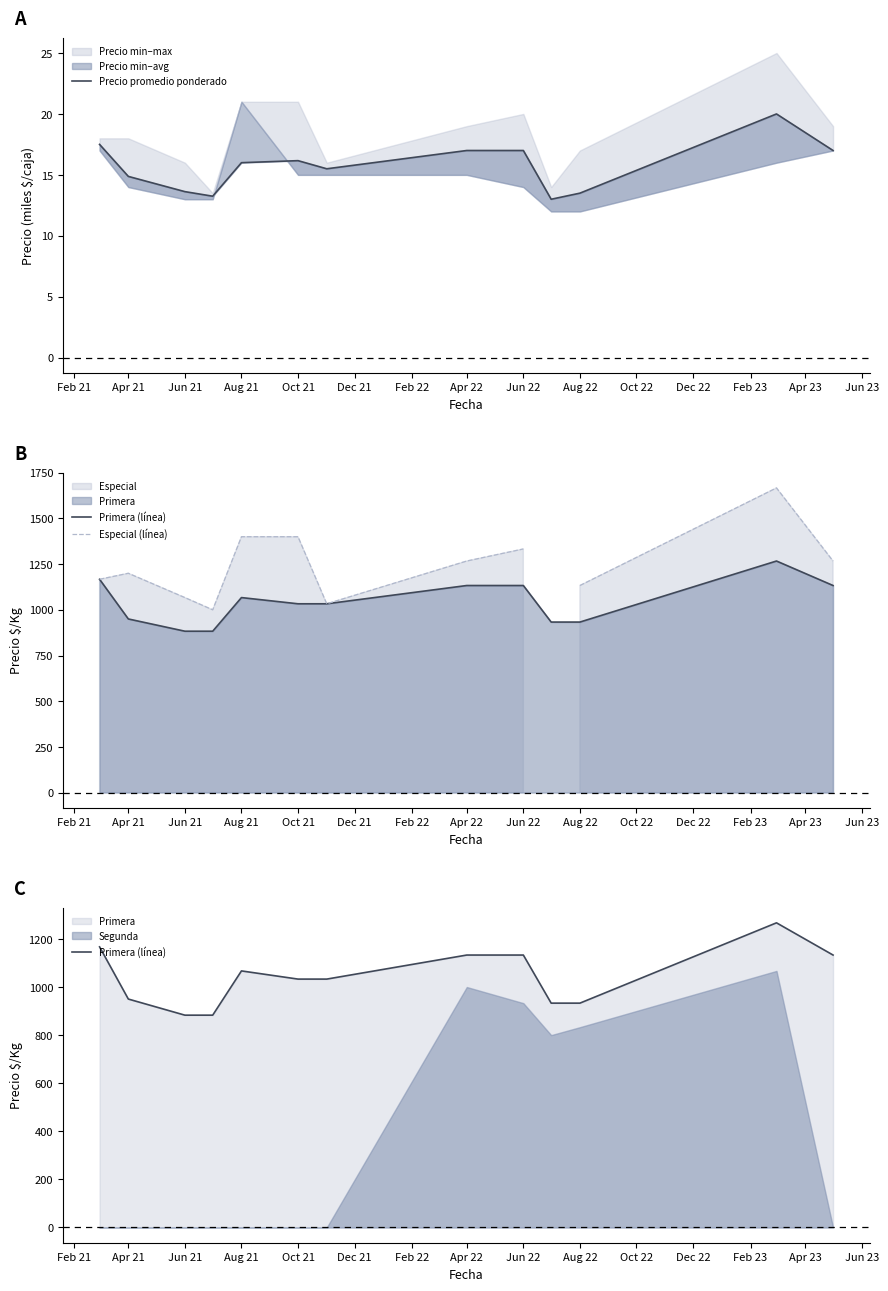

True or false: Especial (línea) and Precio promedio ponderado cross at least once.

False